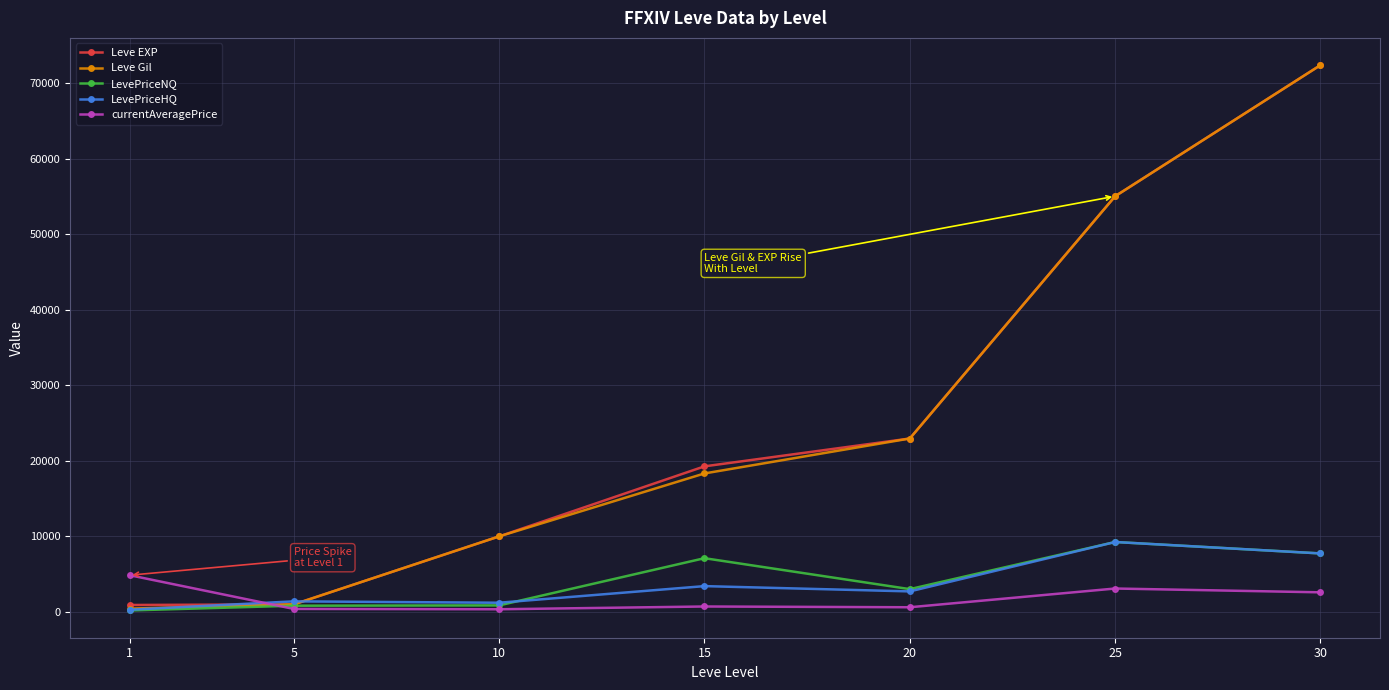

How many data points in LevePriceNQ are less than 3000?

3